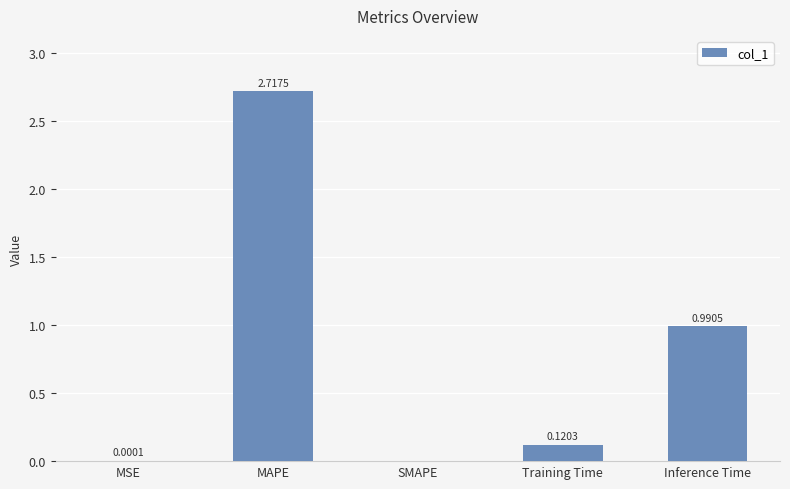

The chart shows a value of -1.8 at SMAPE. True or false?

False